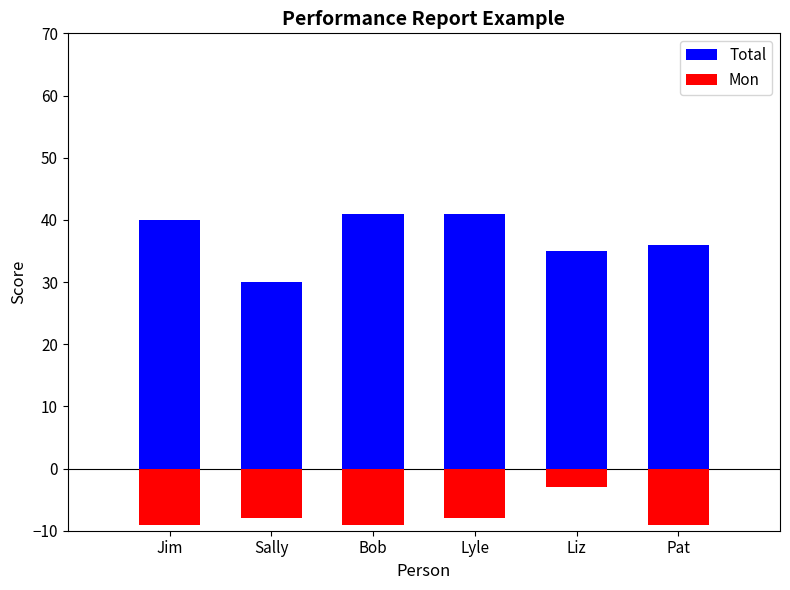

Reading left to right, what are all the values shown in this chart?

Total: Jim=40	Sally=30	Bob=41	Lyle=41	Liz=35	Pat=36
Mon: Jim=-9	Sally=-8	Bob=-9	Lyle=-8	Liz=-3	Pat=-9